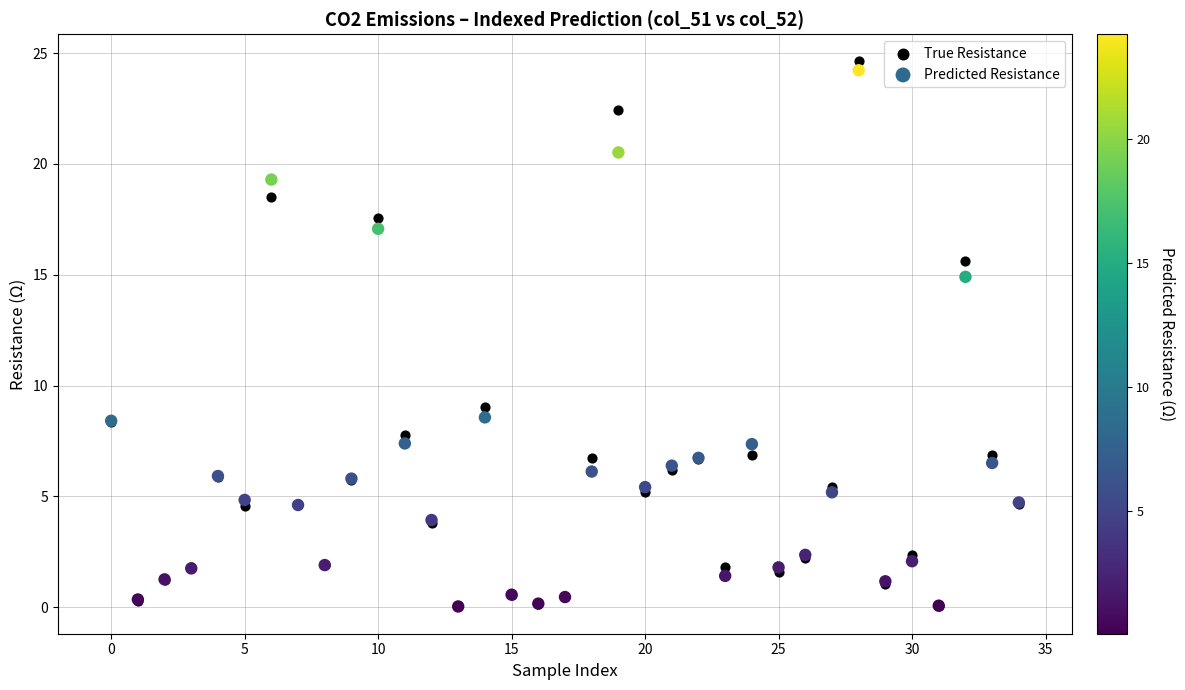

Which series contains the highest Y value?

True Resistance